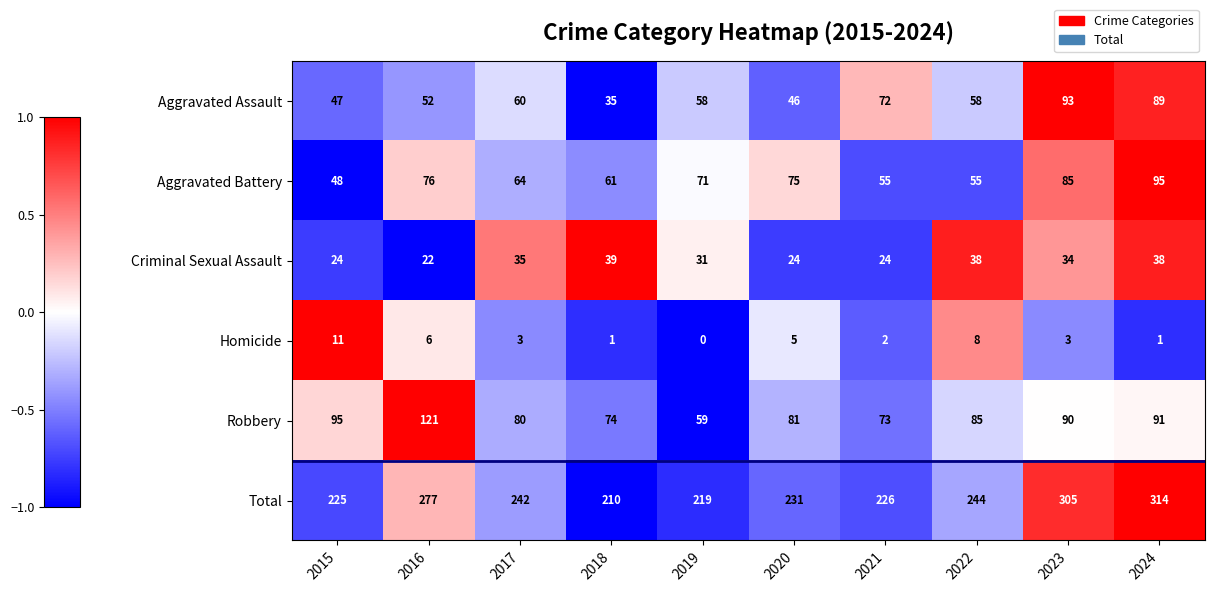

True or false: Criminal Sexual Assault has a value of 38 at 2022.

True